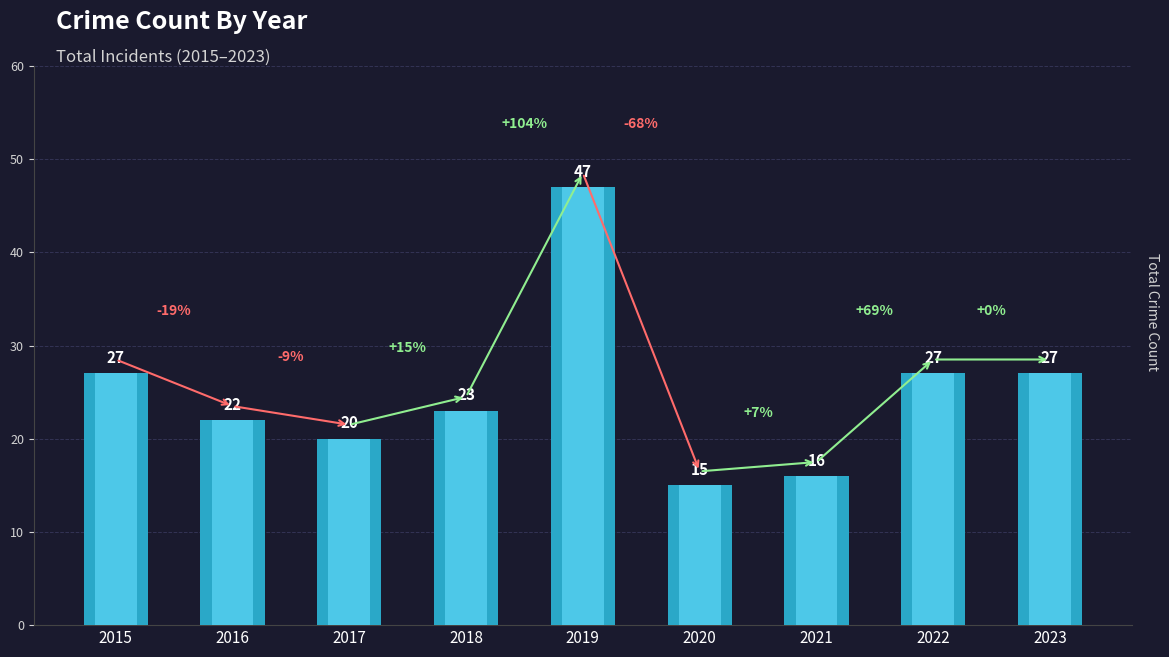

What is the value of the 5th bar from the left?

47